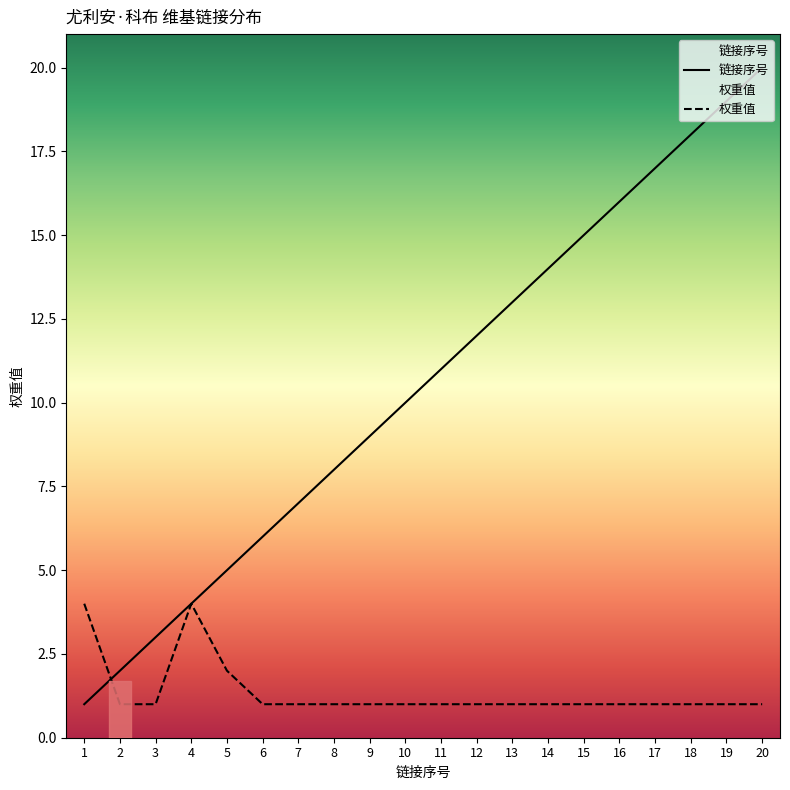

List the labels in order of 链接序号 value, smallest first.

1, 2, 3, 4, 5, 6, 7, 8, 9, 10, 11, 12, 13, 14, 15, 16, 17, 18, 19, 20